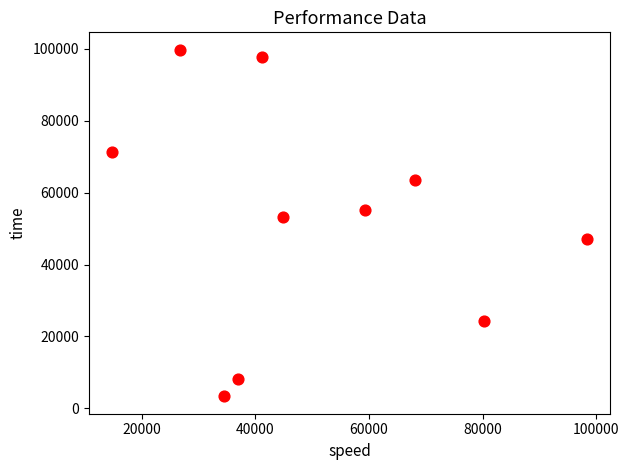

What Y value in the scatter plot is closest to 51539?

53093